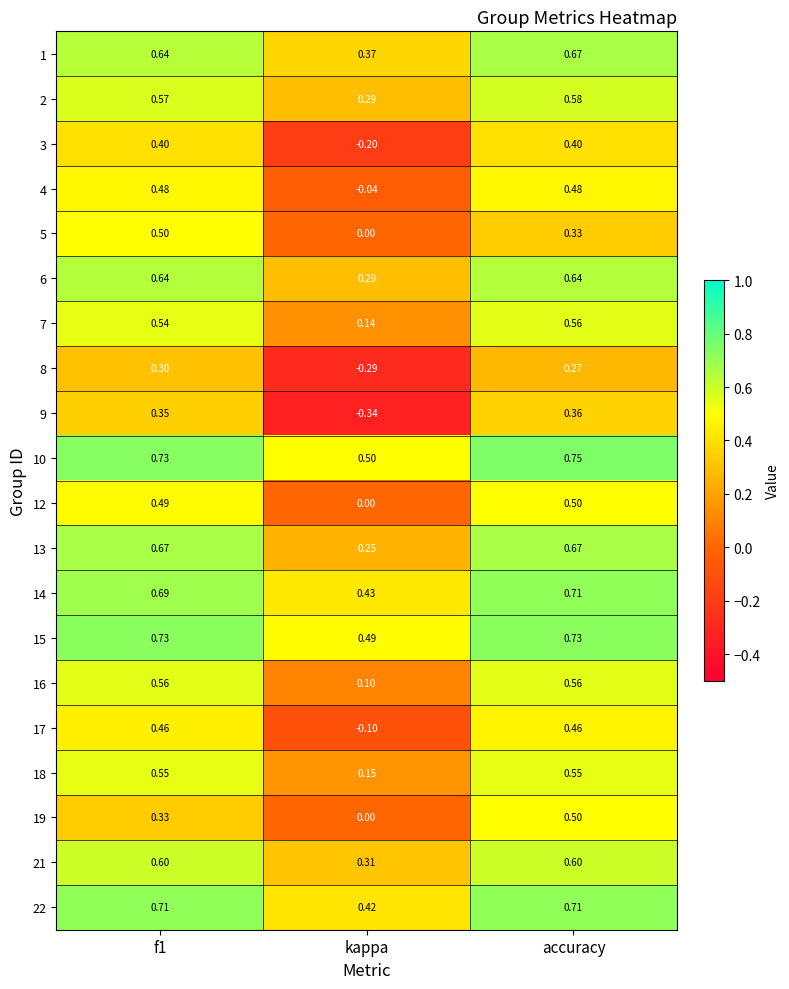

At which category is the sum across all series the highest?

accuracy